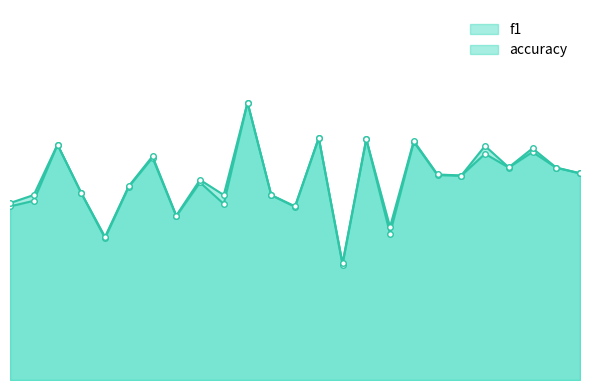

List the labels in order of f1_line value, smallest first.

14, 4, 16, 7, 12, 0, 9, 1, 11, 3, 5, 8, 19, 18, 24, 23, 21, 6, 20, 22, 2, 17, 15, 13, 10